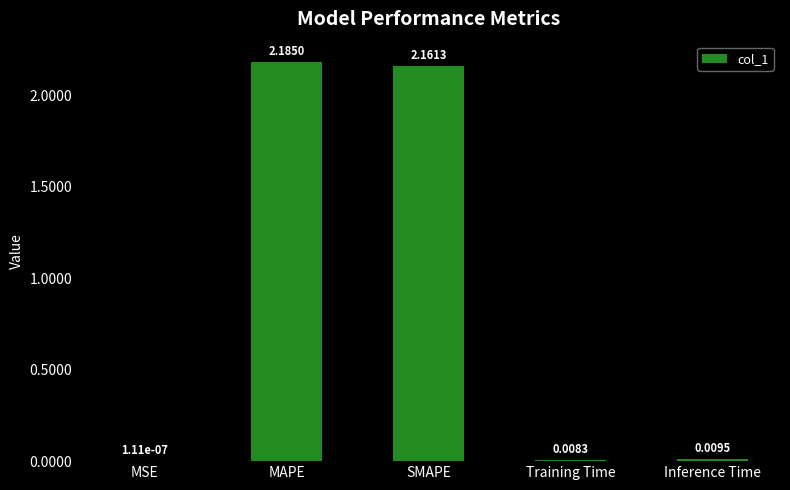

What is the average value?

0.9